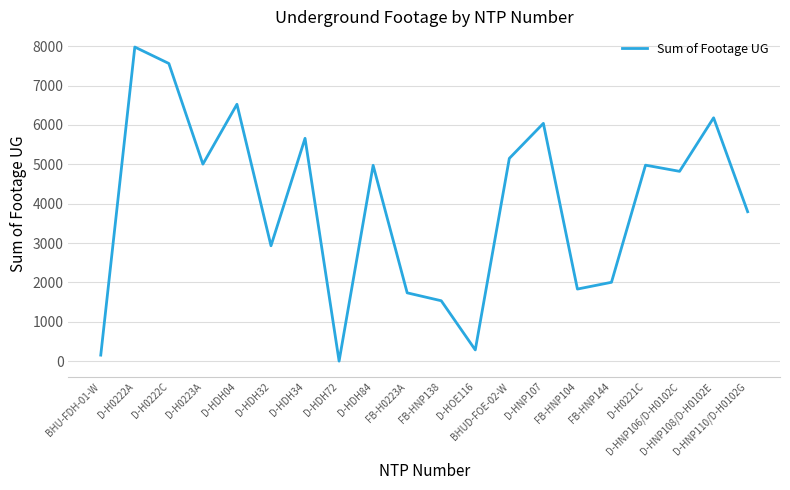

Is it true that the value at D-HDH84 is 4975?

True